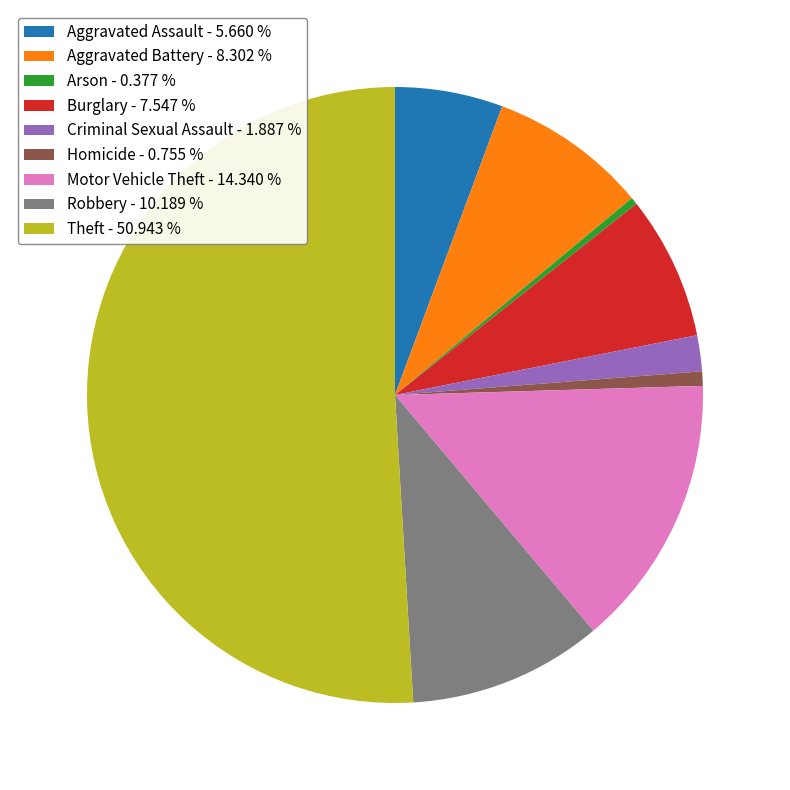

What is the ratio of the value at Aggravated Assault - 5.660 % to the value at Motor Vehicle Theft - 14.340 %?

0.4